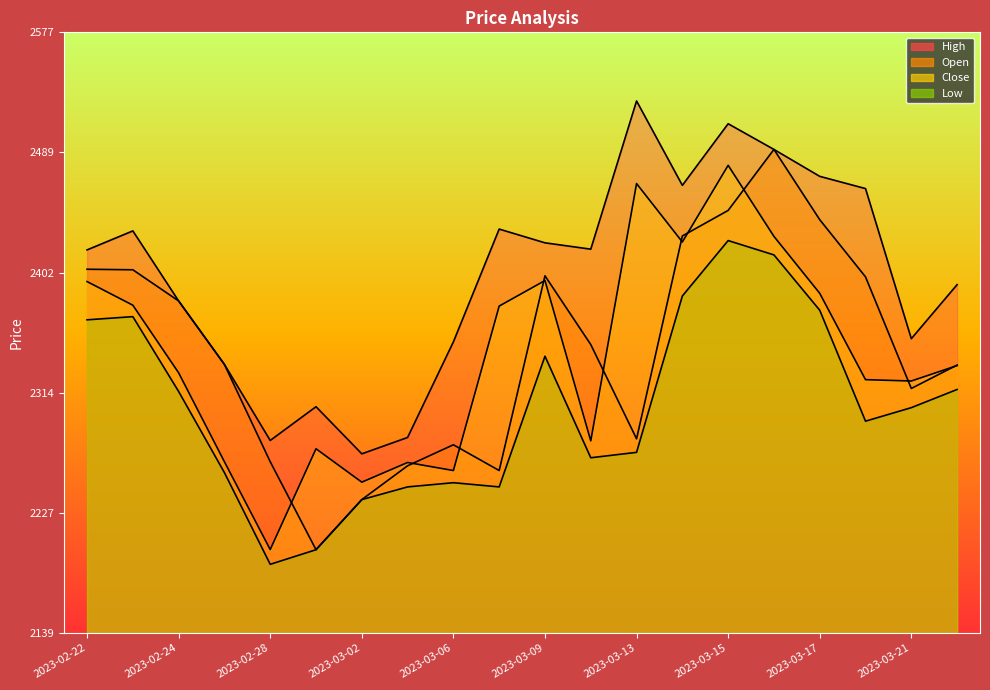

Does the chart have visible grid lines?

No